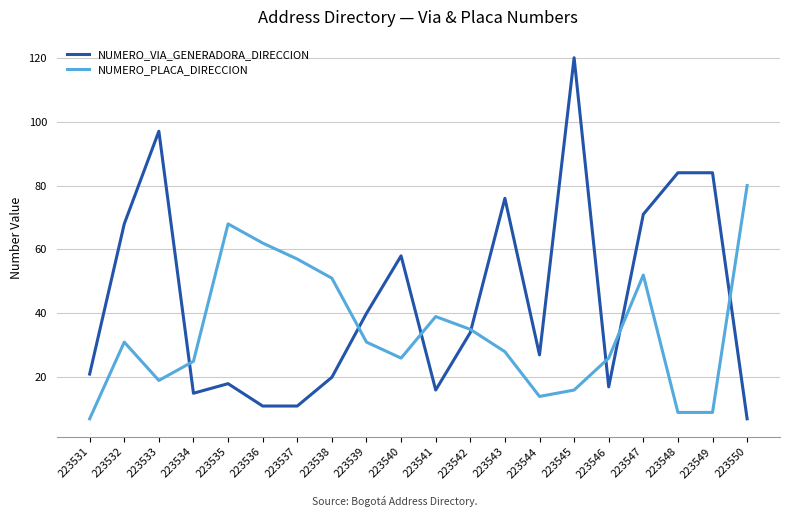

Does the chart display data point markers on the line(s)?

No